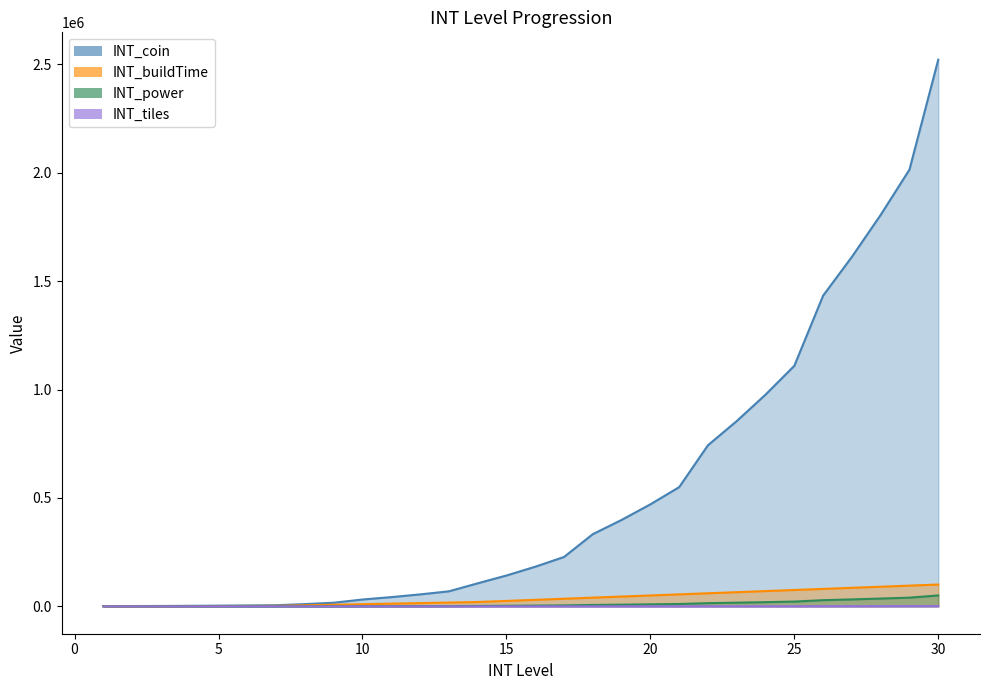

What is the value of the INT_power point at the 26th from the left?

28660